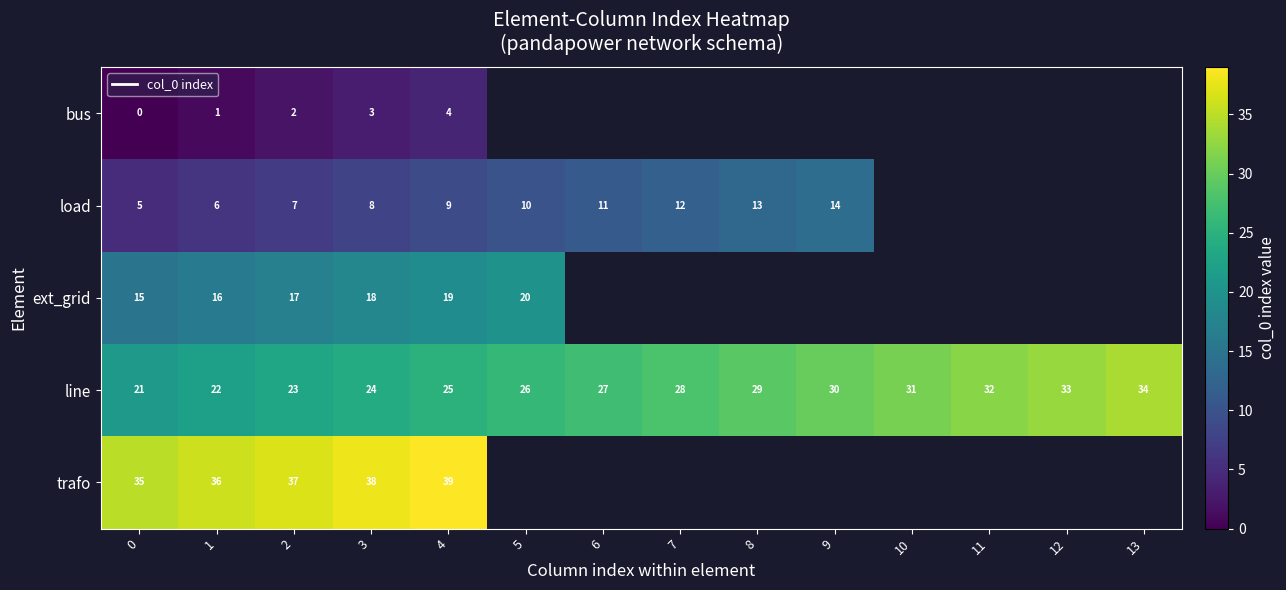

What is the approximate value of line at 6?

27